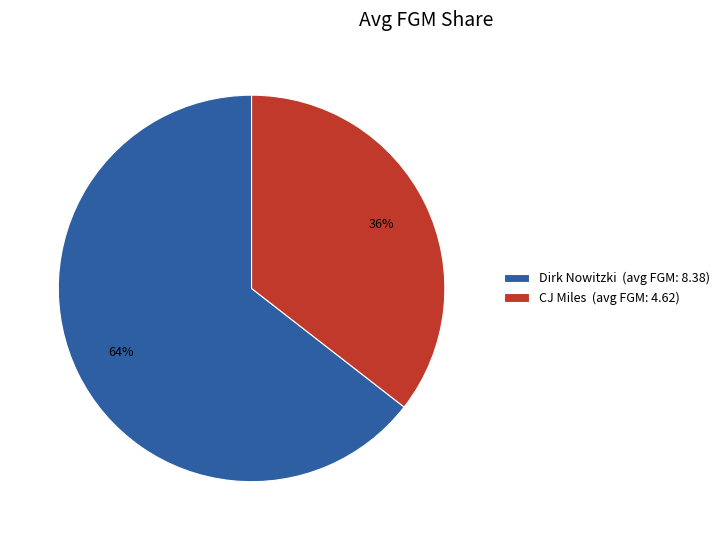

Which category has the smallest portion of the pie?

CJ Miles